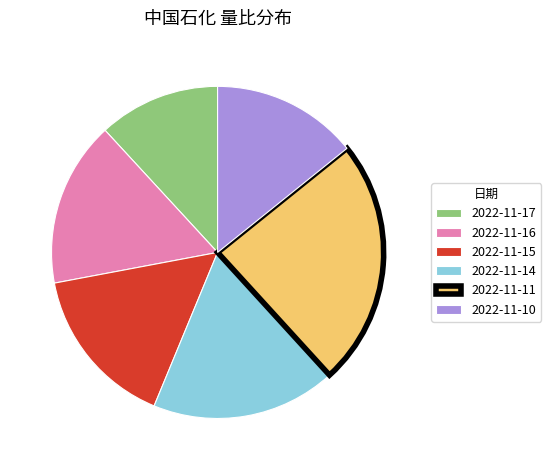

Is the sum of 2022-11-15 and 2022-11-14 greater than half?

No